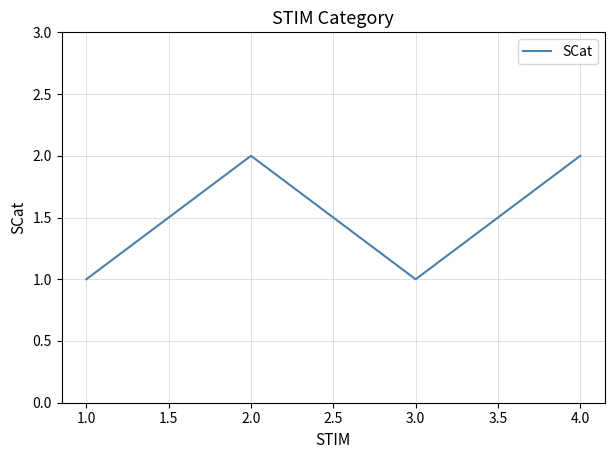

The value at 2.0 is 3. True or false?

False